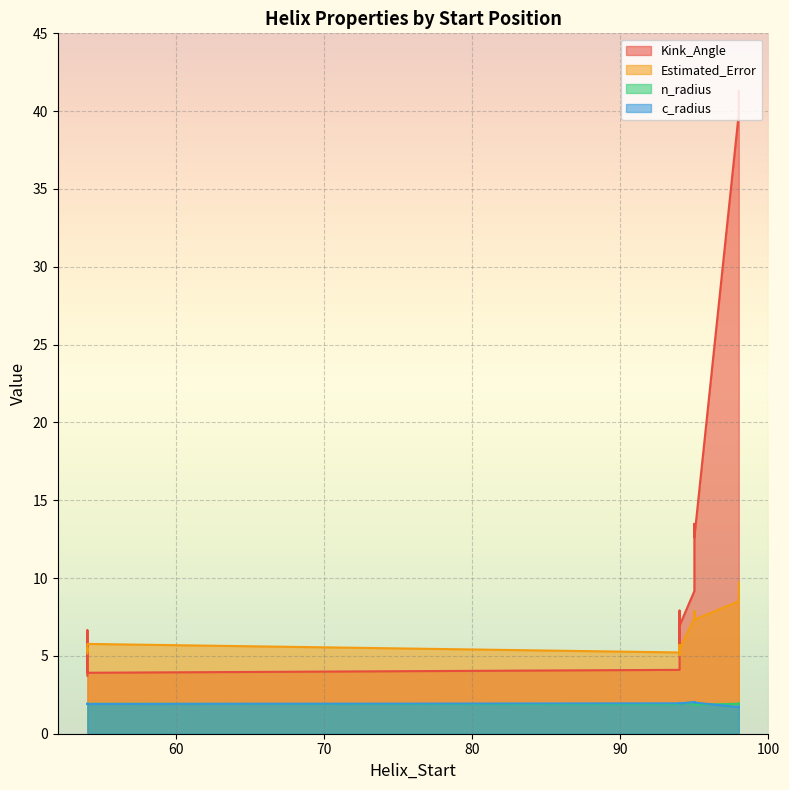

True or false: c_radius has a value of 1.2 at 95.

False